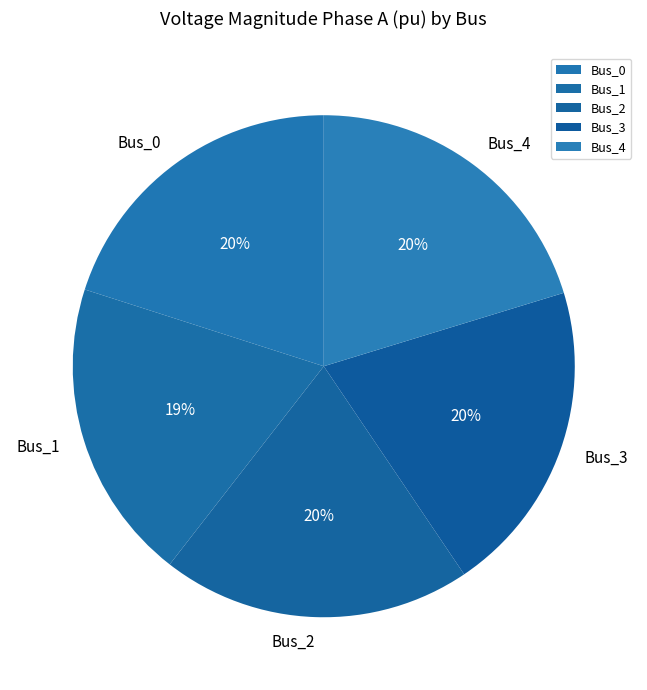

True or false: Bus_0 accounts for 20% of the total.

True